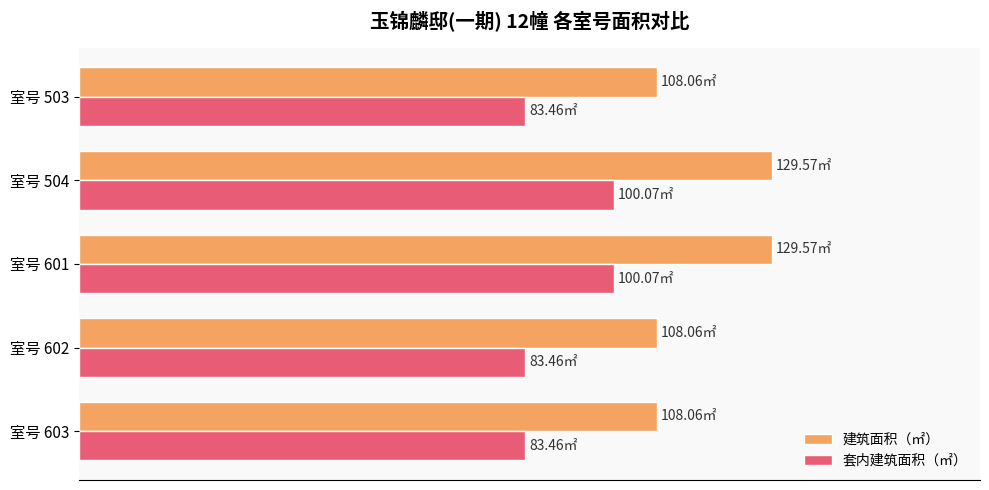

What are all the series names shown in the legend?

建筑面积（㎡）, 套内建筑面积（㎡）